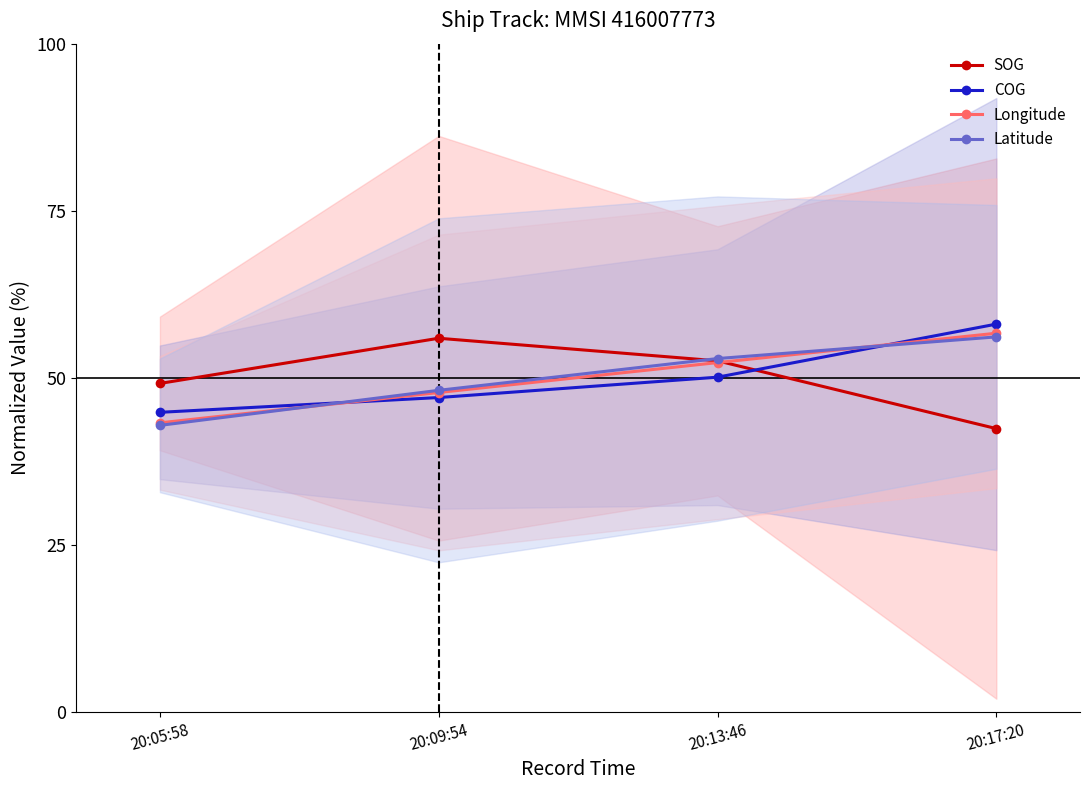

Rank the series by their maximum value, from highest to lowest.

COG, Longitude, Latitude, SOG